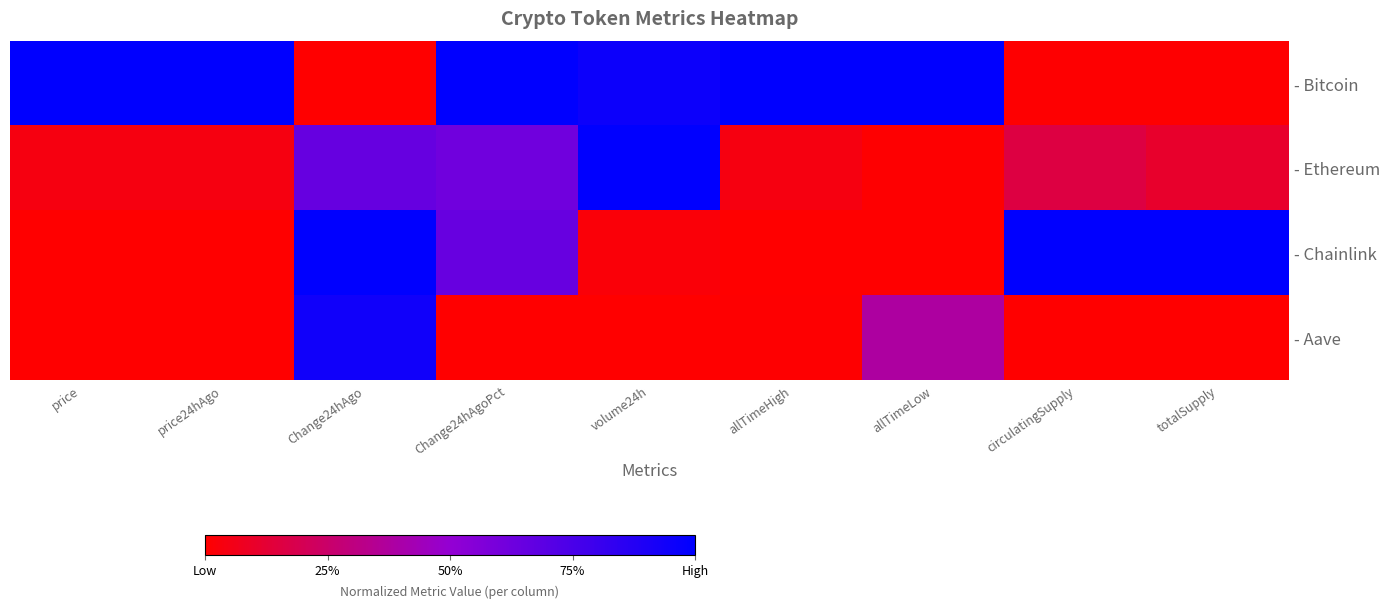

Which series has the widest spread of values?

- Bitcoin